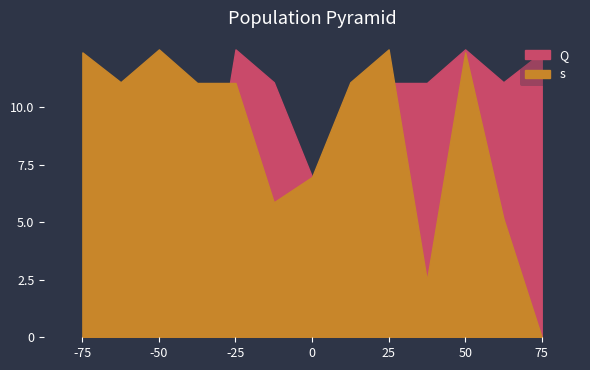

How many values in Q are above zero?

12